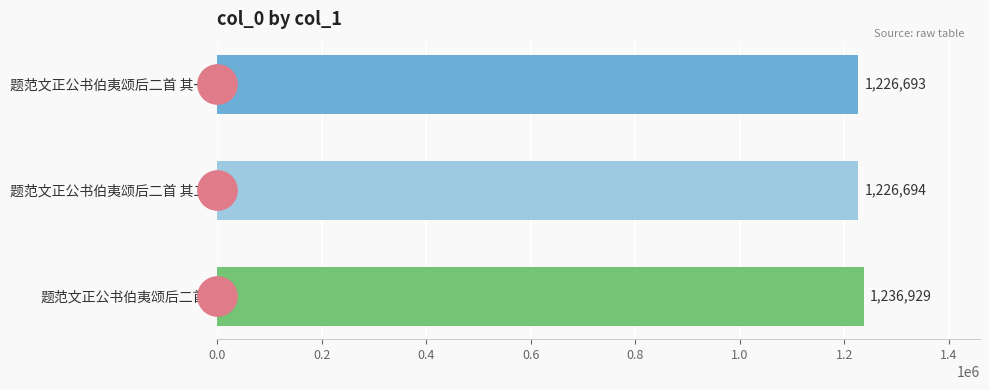

What is the change in value from 题范文正公书伯夷颂后二首 其一 to 题范文正公书伯夷颂后二首?

+10236